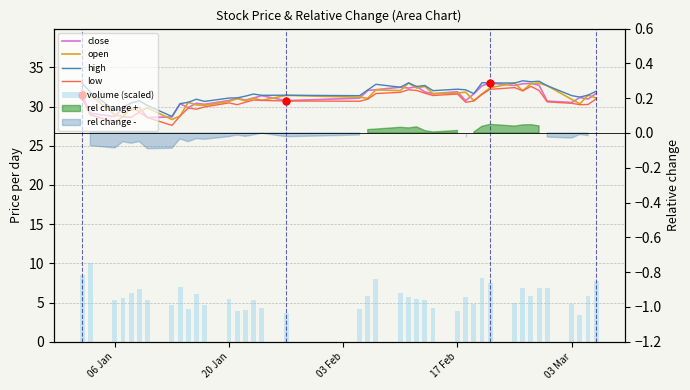

How many categories are shown in the chart?

40